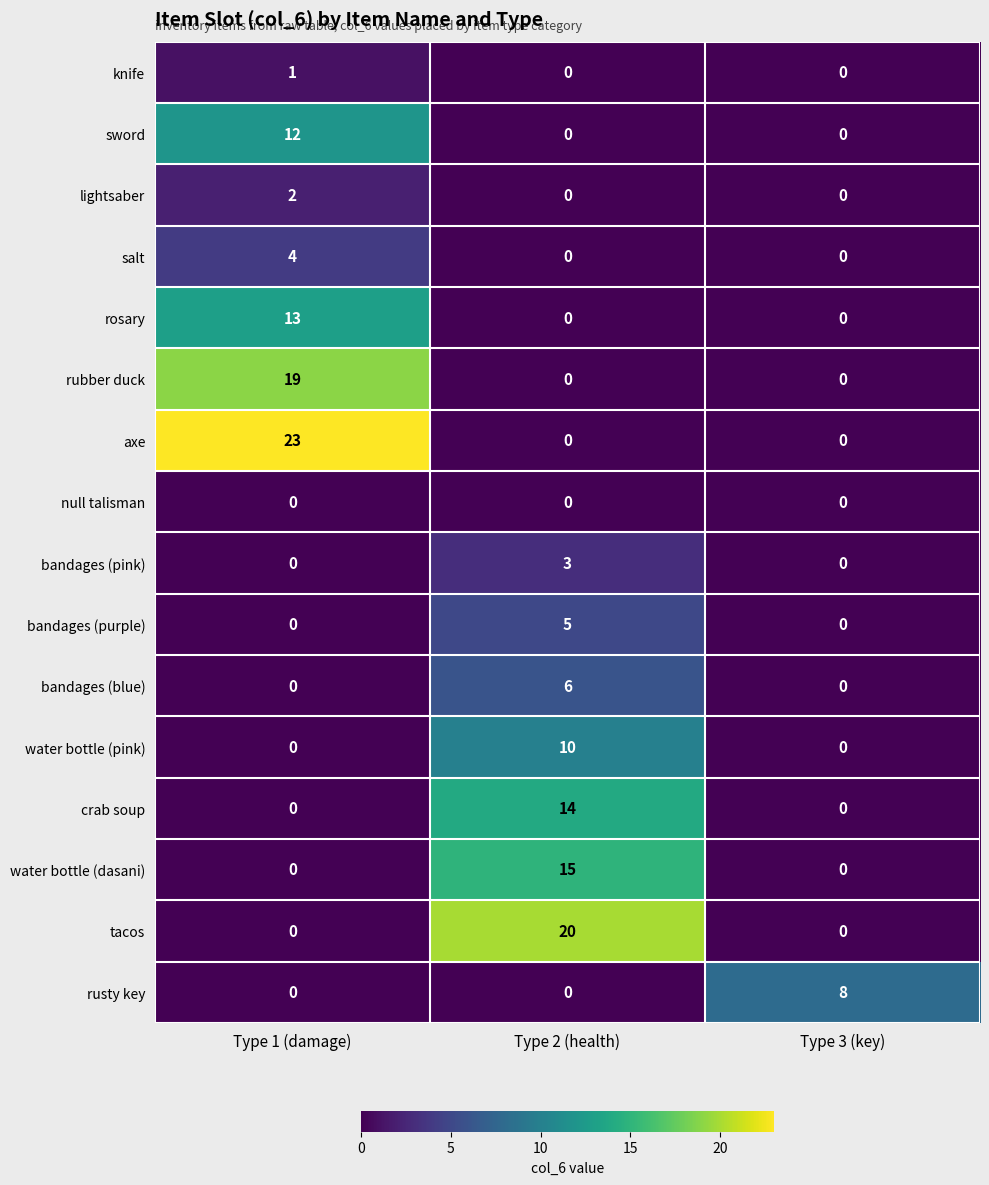

Which series has the largest range (max minus min)?

axe